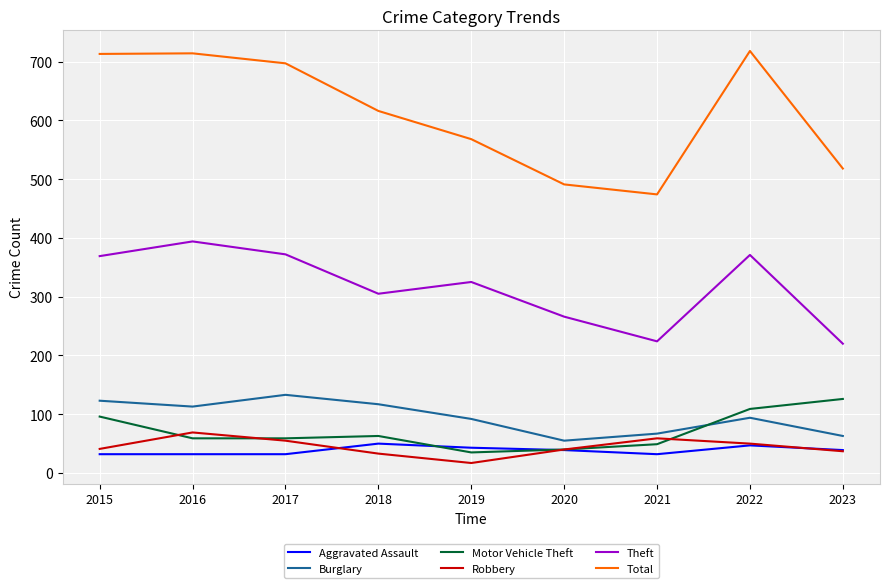

Is the value of Aggravated Assault at 2015 greater than the value of Total at 2019?

No